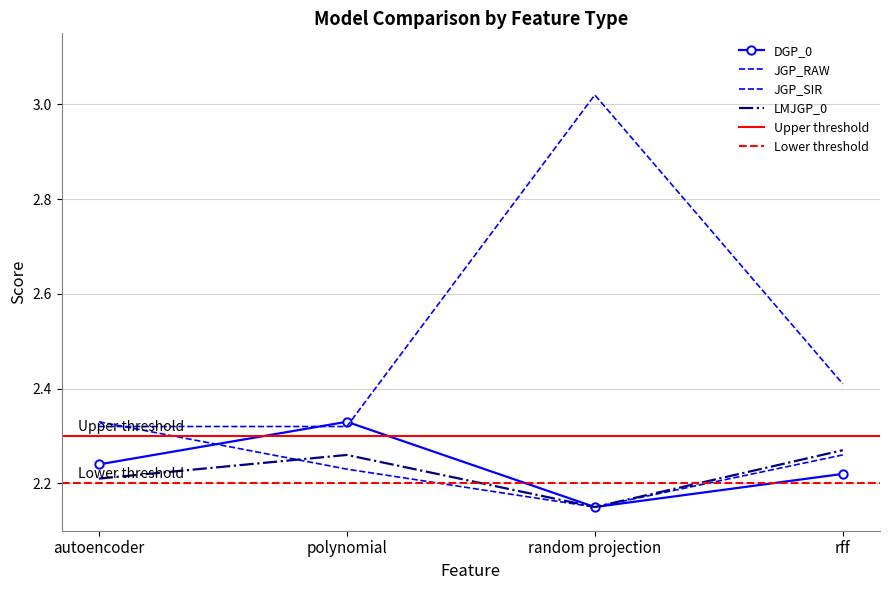

True or false: JGP_SIR and LMJGP_0 cross at least once.

False